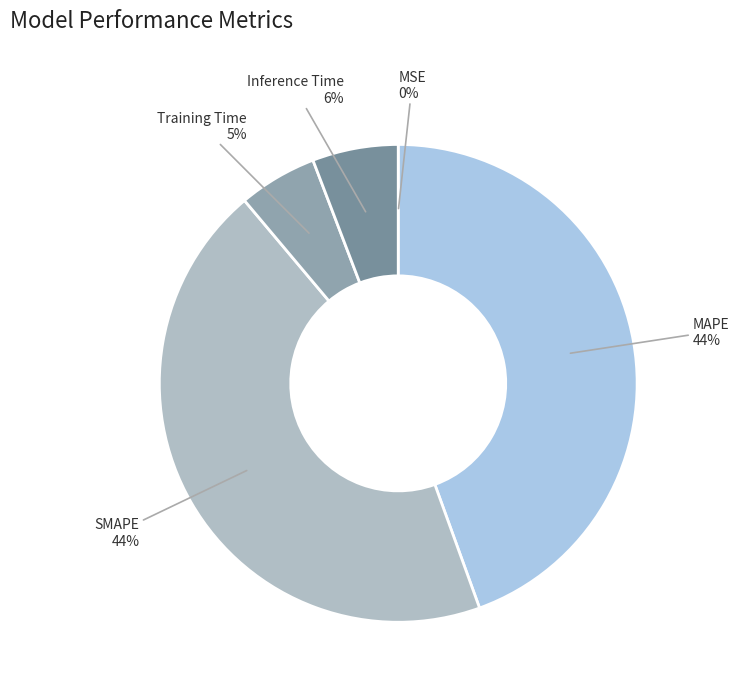

What percentage is the Training Time slice, to the nearest percent?

5%